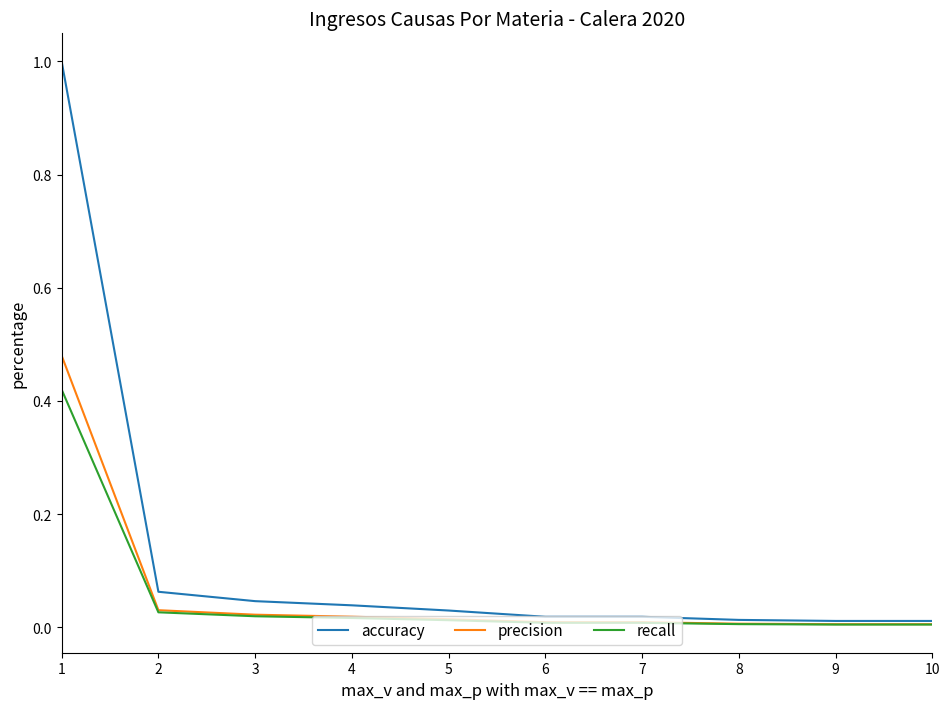

Rank the series by their maximum value, from highest to lowest.

accuracy, precision, recall